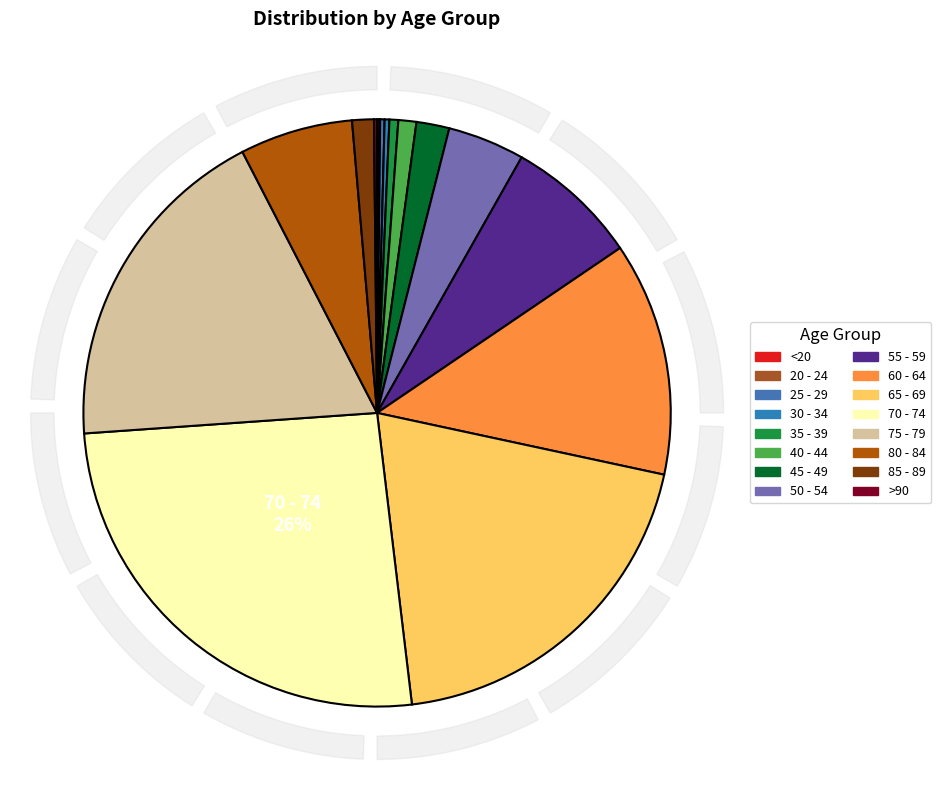

Between 20 - 24 and <20, which is larger?

<20